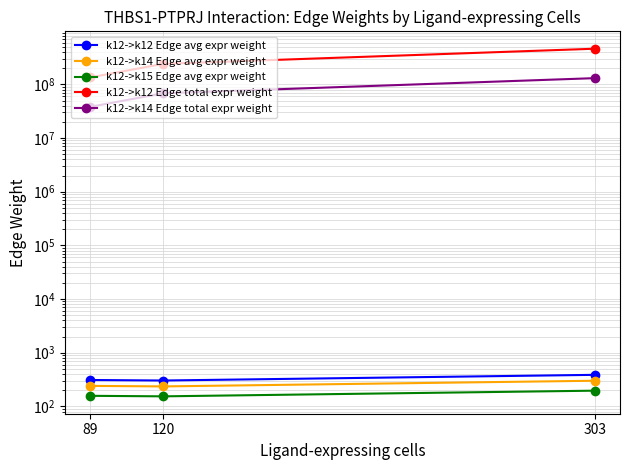

What is the spread (max minus min) of values at 89?

134842751.3